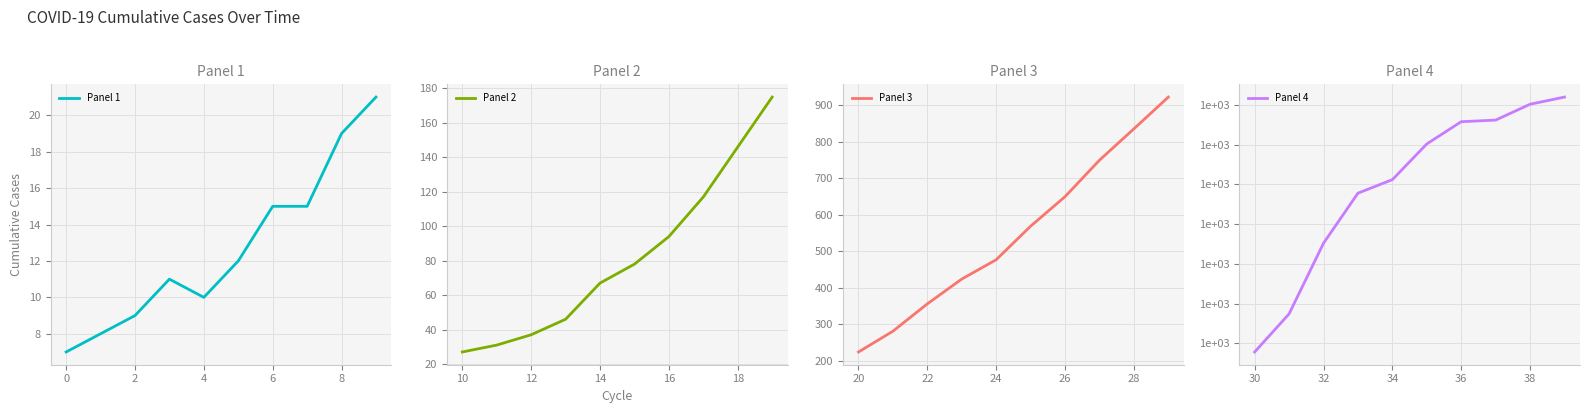

Is it true that Panel 1 equals 9 at 2?

True